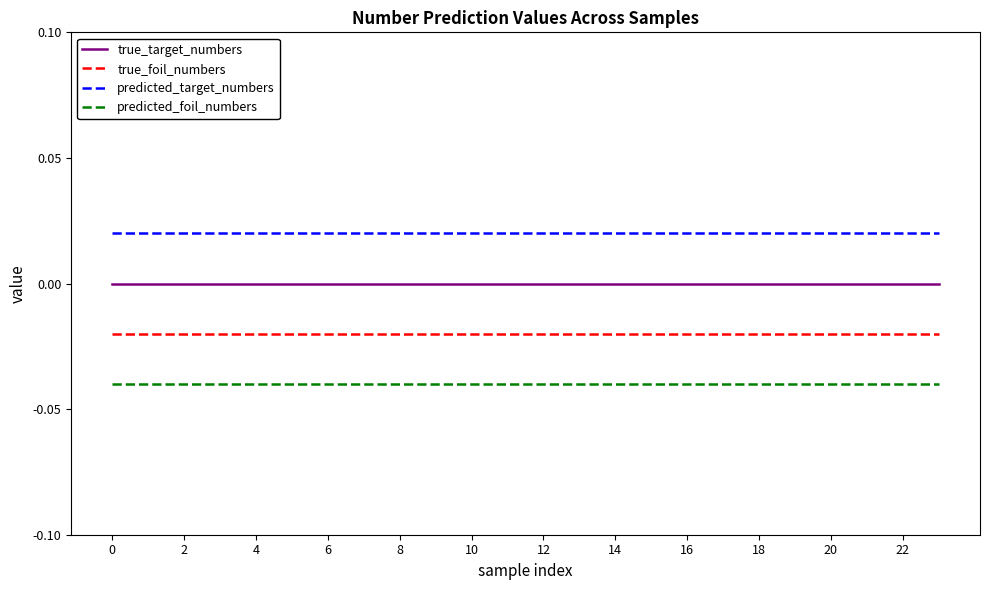

List the series in order of their overall mean, highest first.

predicted_target_numbers, true_target_numbers, true_foil_numbers, predicted_foil_numbers